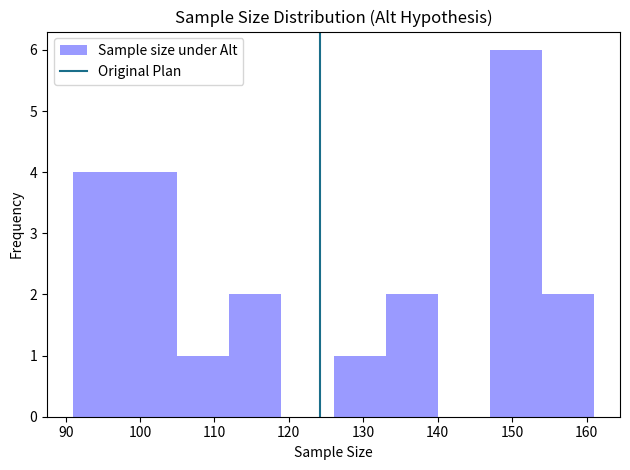

How tall is the bar that spans 147 to 154 on the x-axis? The values are not printed on the chart, so give them approximately, as read against the axis.

6